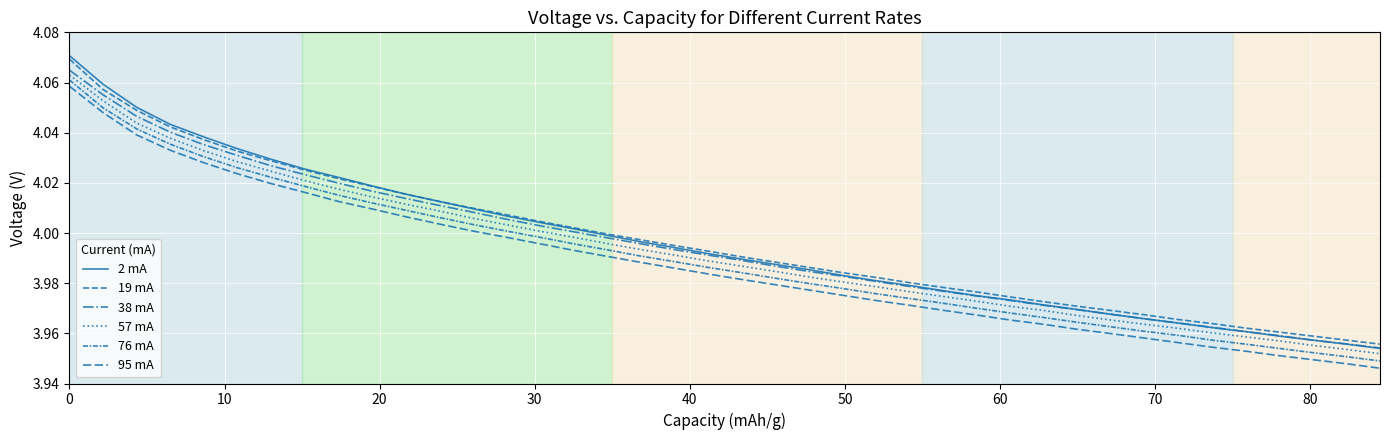

What is the average value of the 57 mA series?

4.0